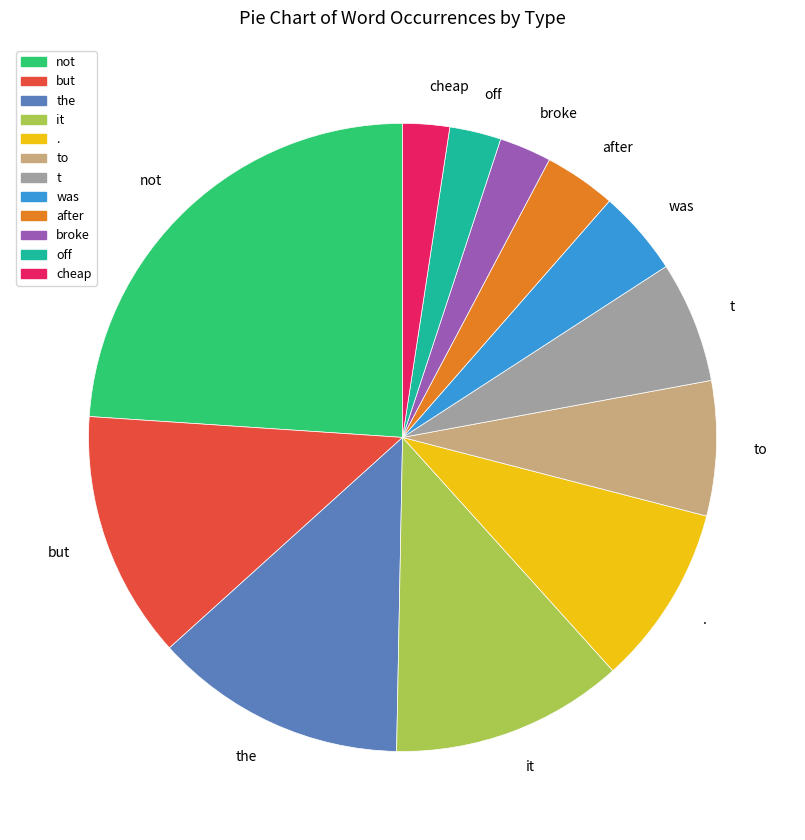

What is the largest slice in the pie chart?

not